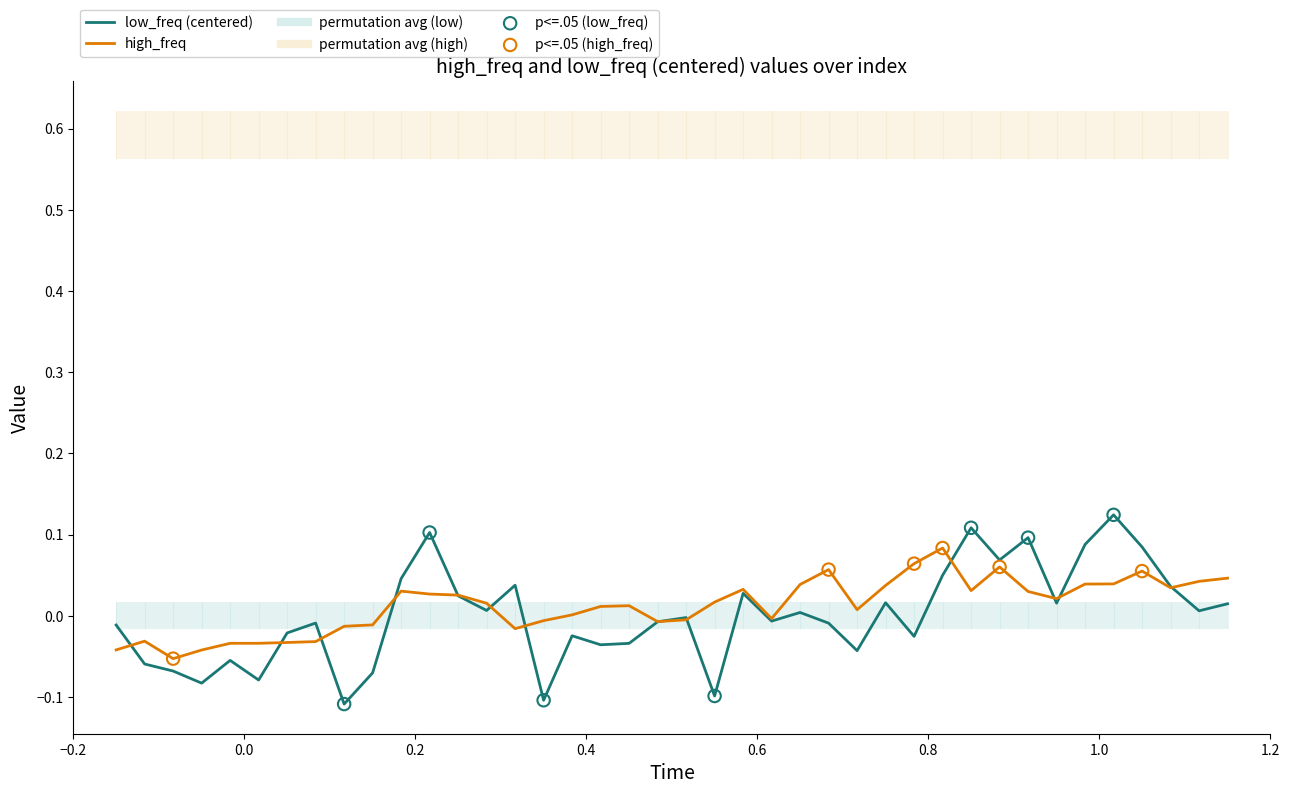

At how many categories does at least one series exceed 0?

26